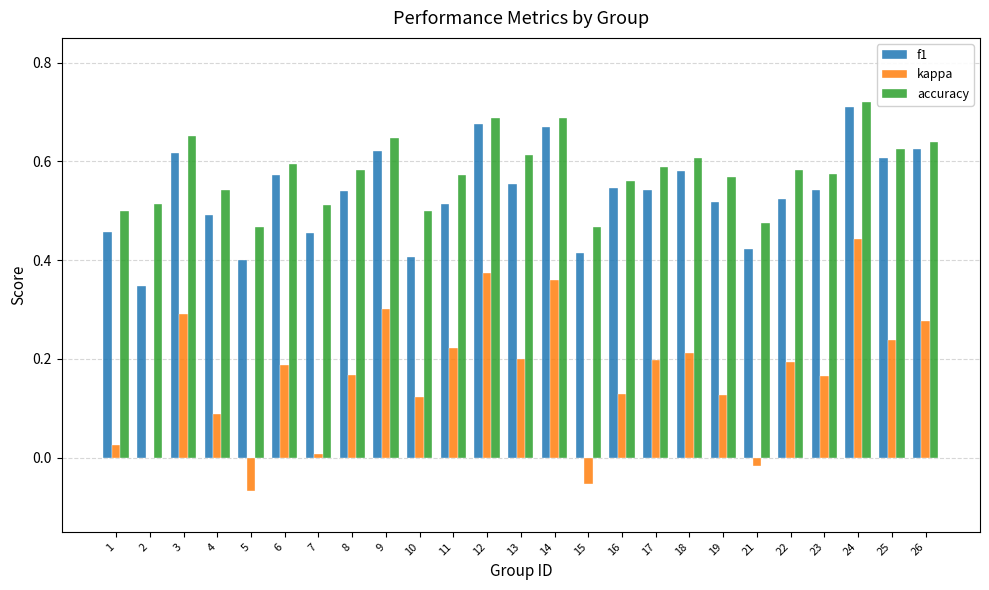

What is the sum of all accuracy values?

14.5